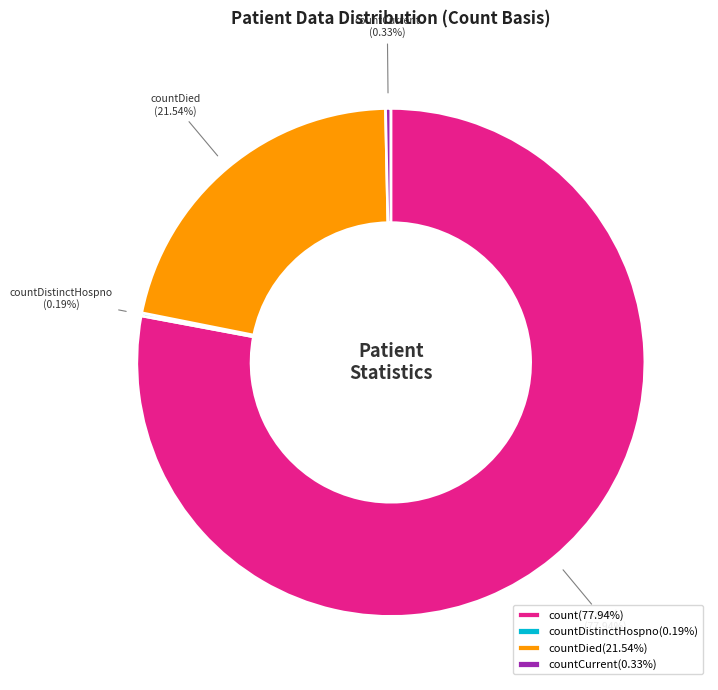

To the nearest percent, what is the difference between the countCurrent and countDied slice percentages?

21%